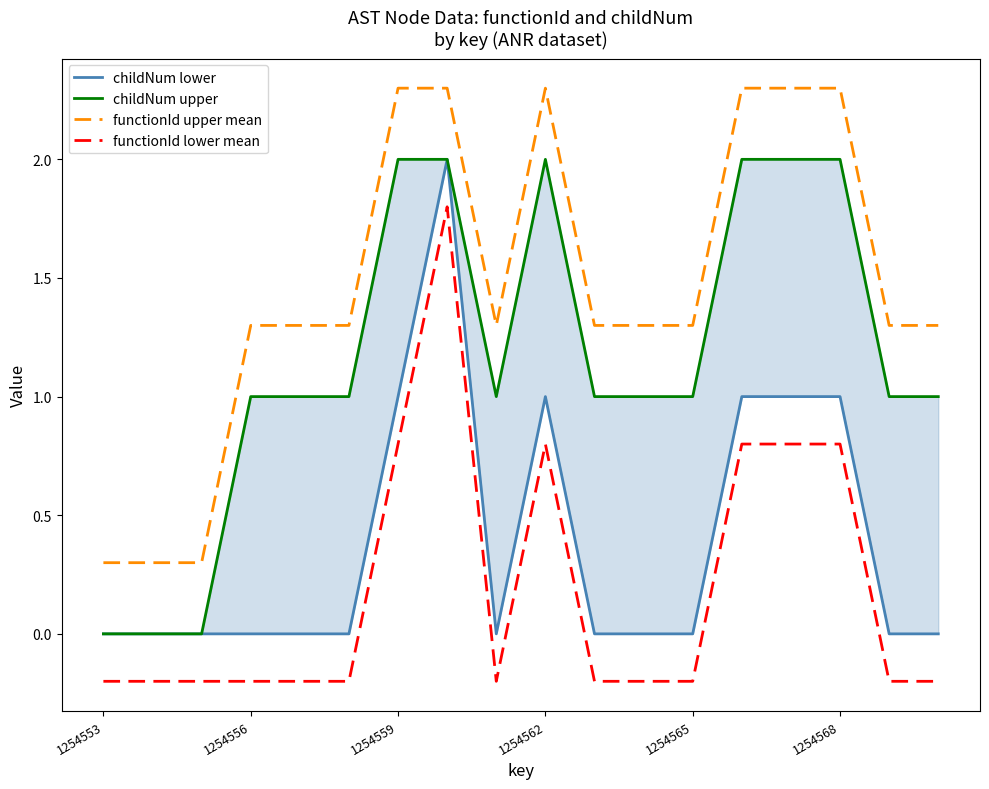

True or false: functionId lower mean and childNum upper intersect in this chart.

False